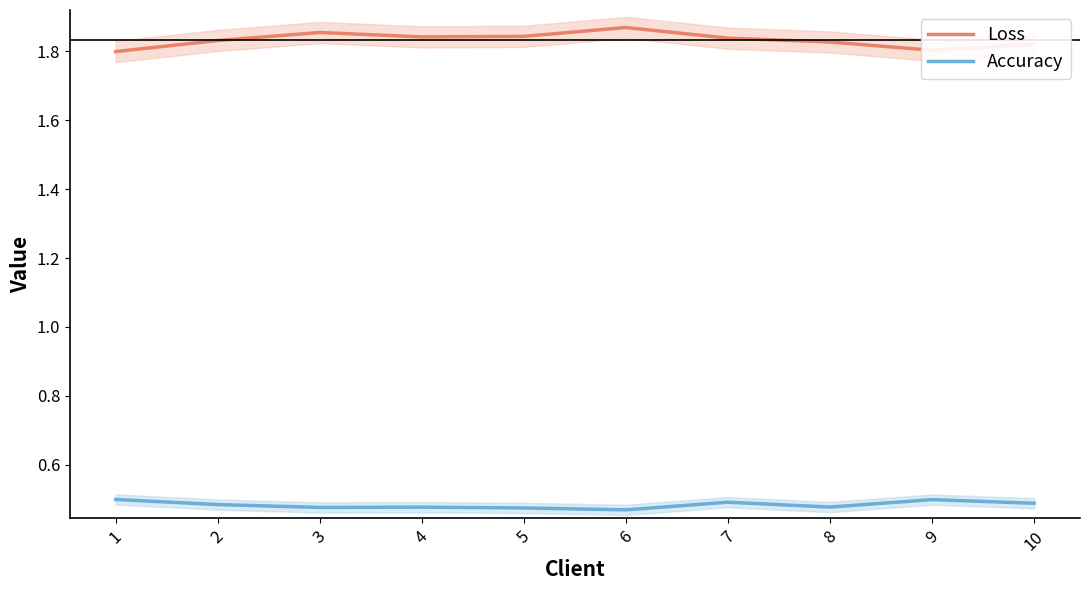

The value of Loss at 8 is 1.0. True or false?

False